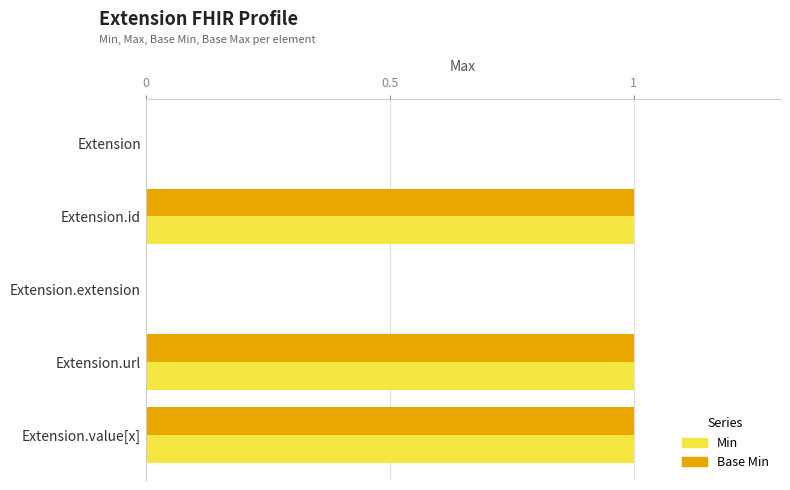

The value of Base Min at Extension.extension is 0. True or false?

True